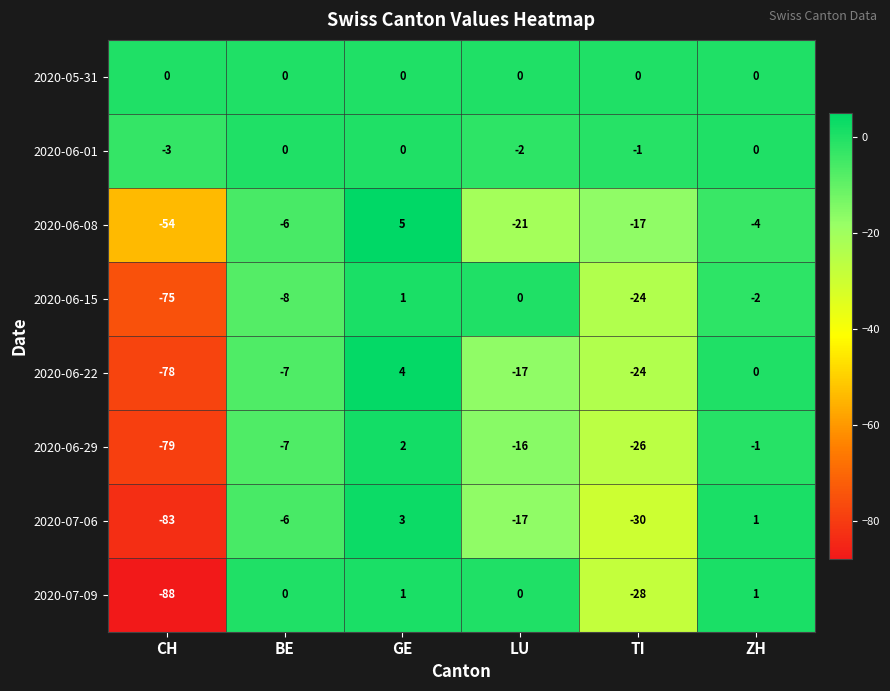

At which category is the sum across all series the highest?

GE